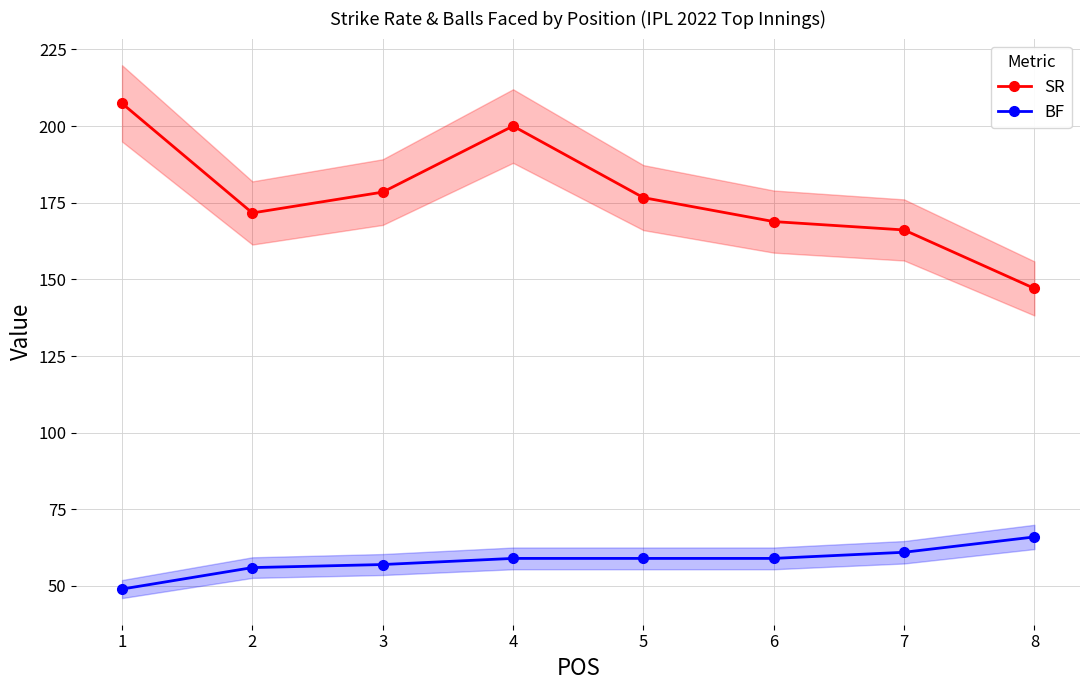

True or false: SR and BF cross at least once.

False